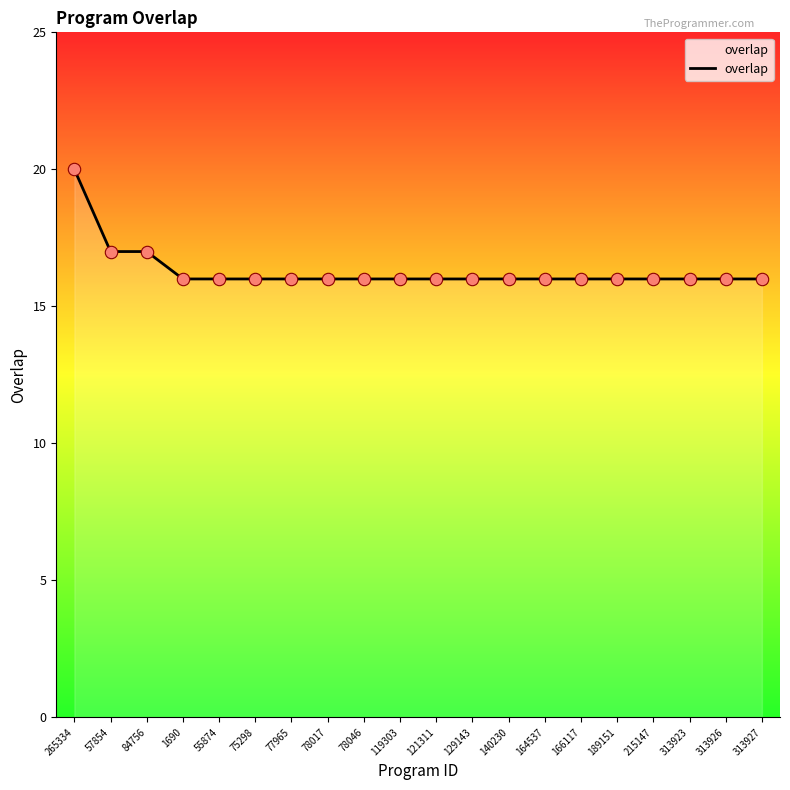

What is the ratio of the value at 140230 to the value at 164537?

1.0